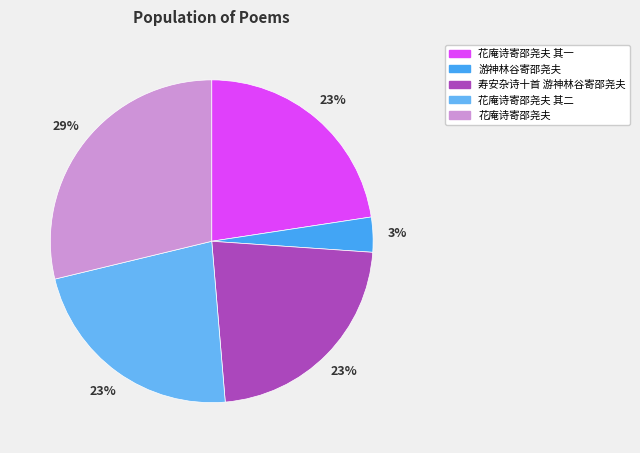

Is there any slice that represents more than half of the pie?

No